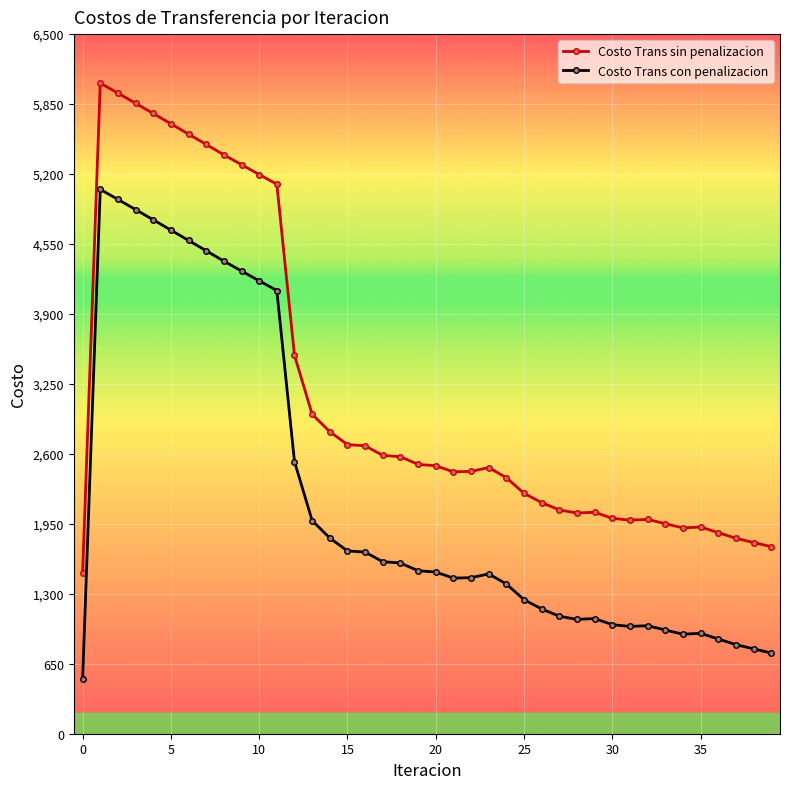

What is the minimum value for Costo Trans con penalizacion?

505.7